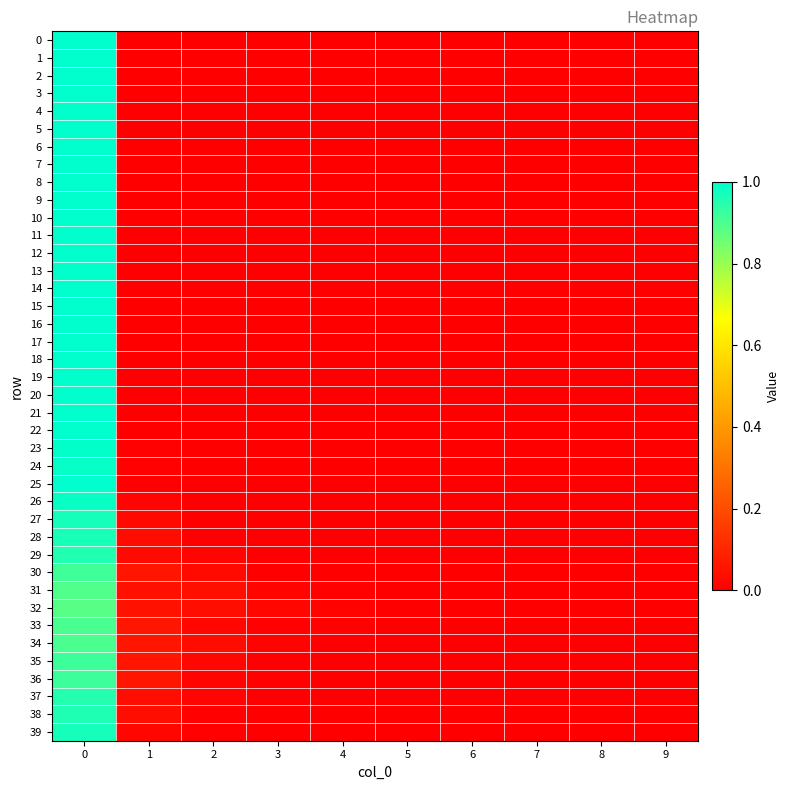

At how many categories does at least one series exceed 0?

6